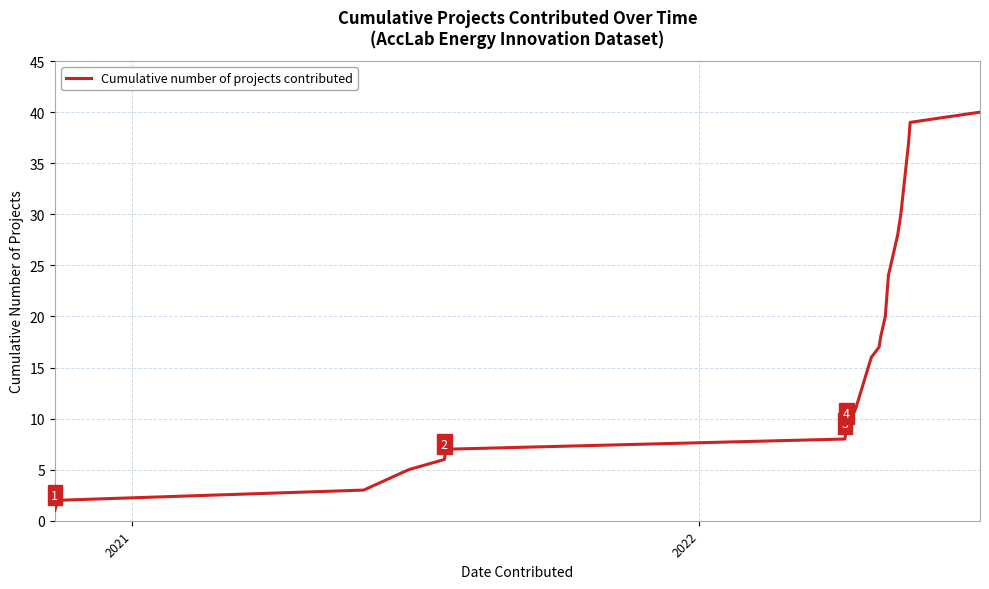

What is the greatest value displayed?

40